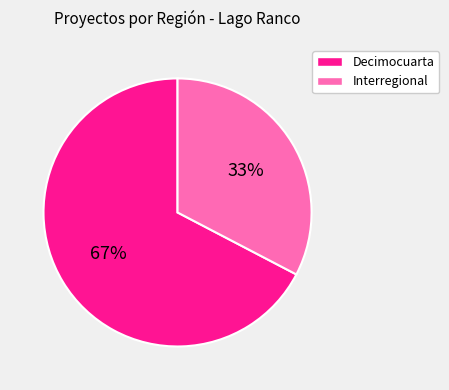

What percentage is the Interregional slice, to the nearest percent?

33%